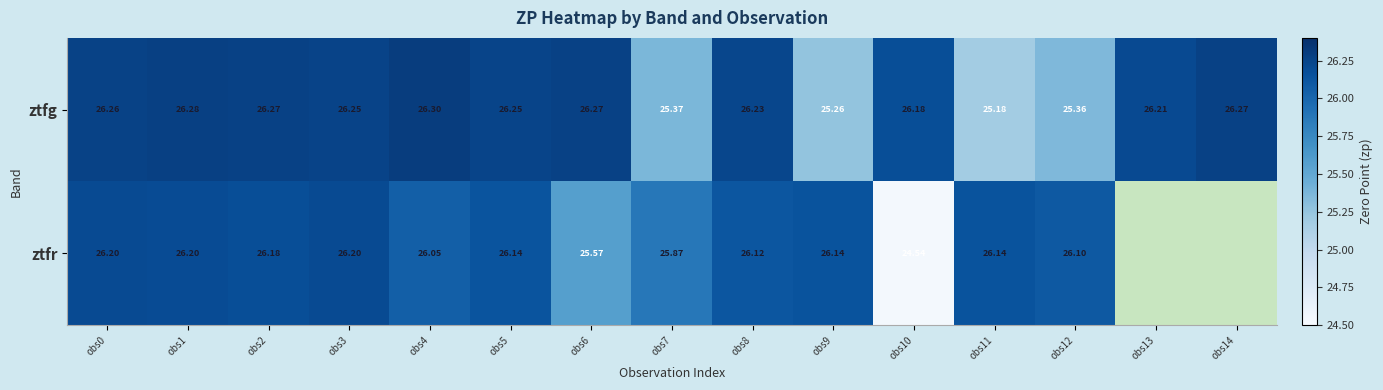

How many data points does each series have?

15